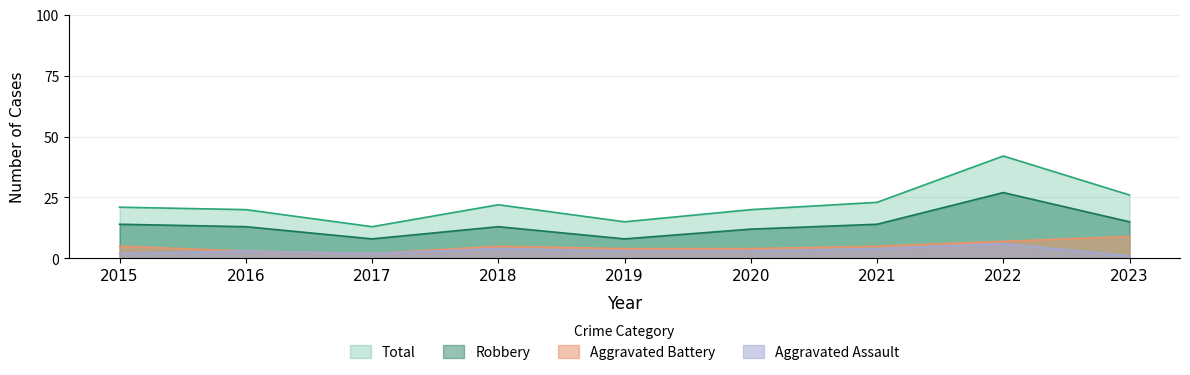

Which series has the widest spread of values?

Total